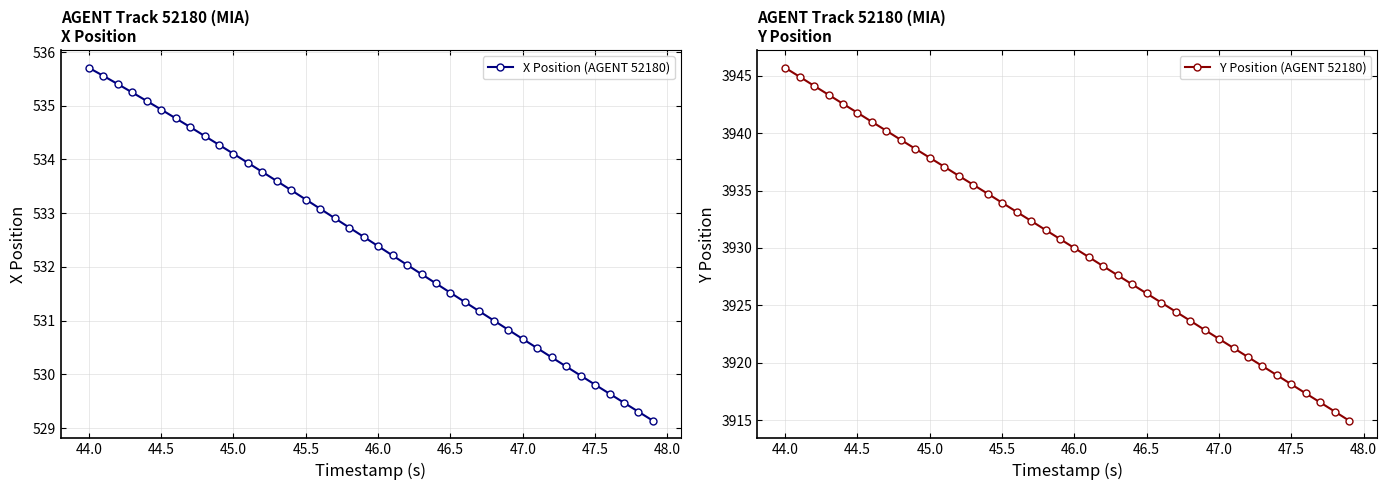

What is the highest value of the X Position (AGENT 52180) series?

535.7